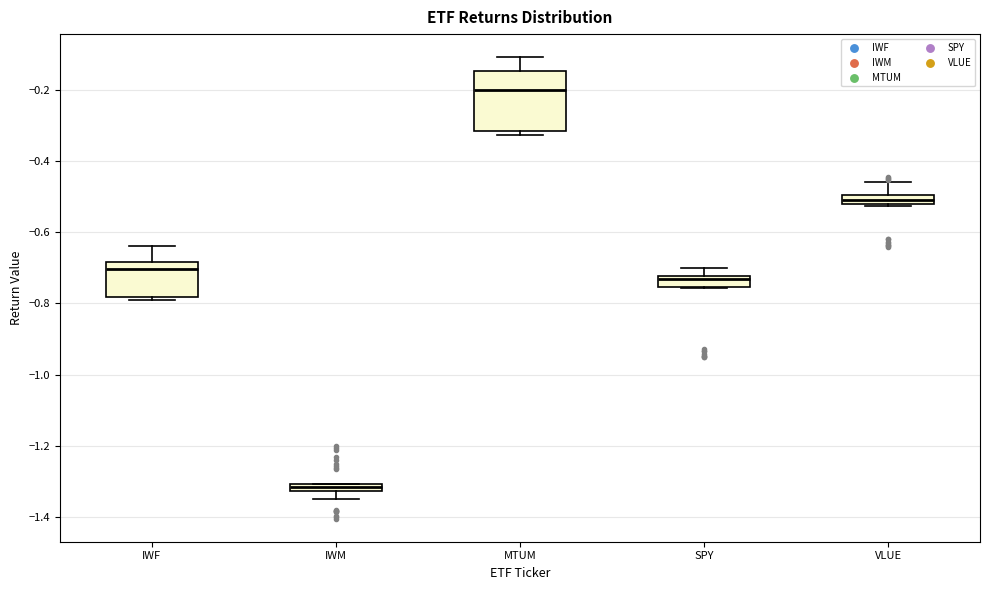

Where is the upper edge of the box for MTUM on the y-axis? The values are not printed on the chart, so give them approximately, as read against the axis.

-0.14